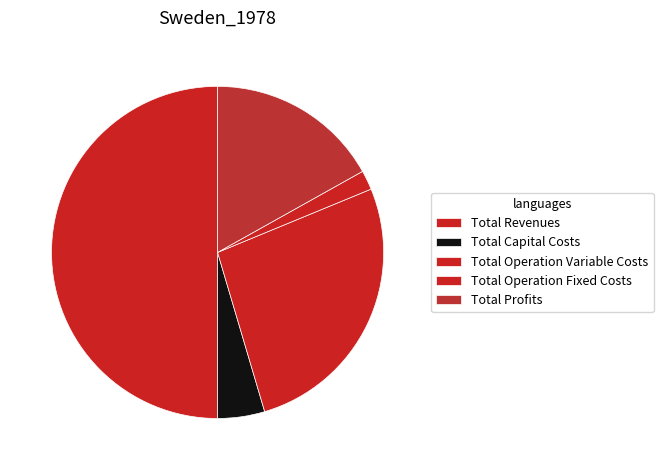

What is the smallest slice in the pie chart?

Total Operation Fixed Costs